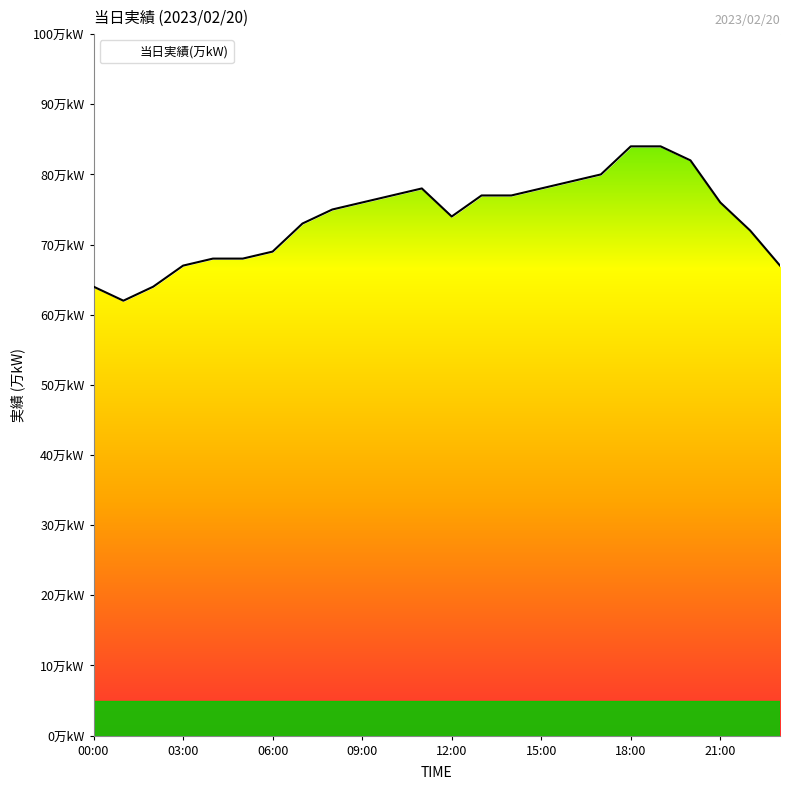

Rank the categories by value from lowest to highest.

01:00, 00:00, 02:00, 03:00, 23:00, 04:00, 05:00, 06:00, 22:00, 07:00, 12:00, 08:00, 09:00, 21:00, 10:00, 13:00, 14:00, 11:00, 15:00, 16:00, 17:00, 20:00, 18:00, 19:00